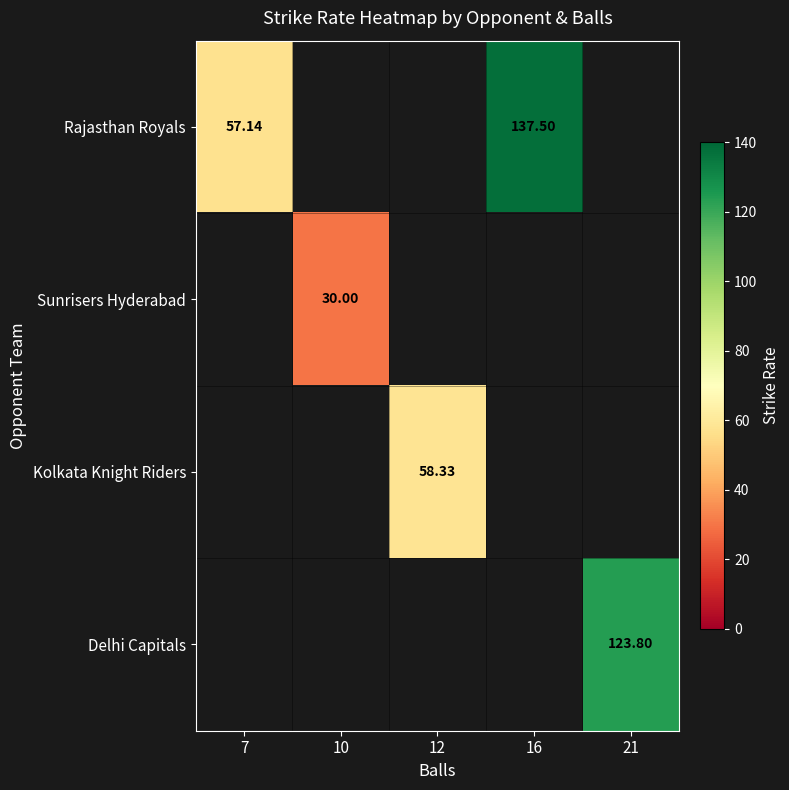

What is the maximum value shown in the chart?

137.5